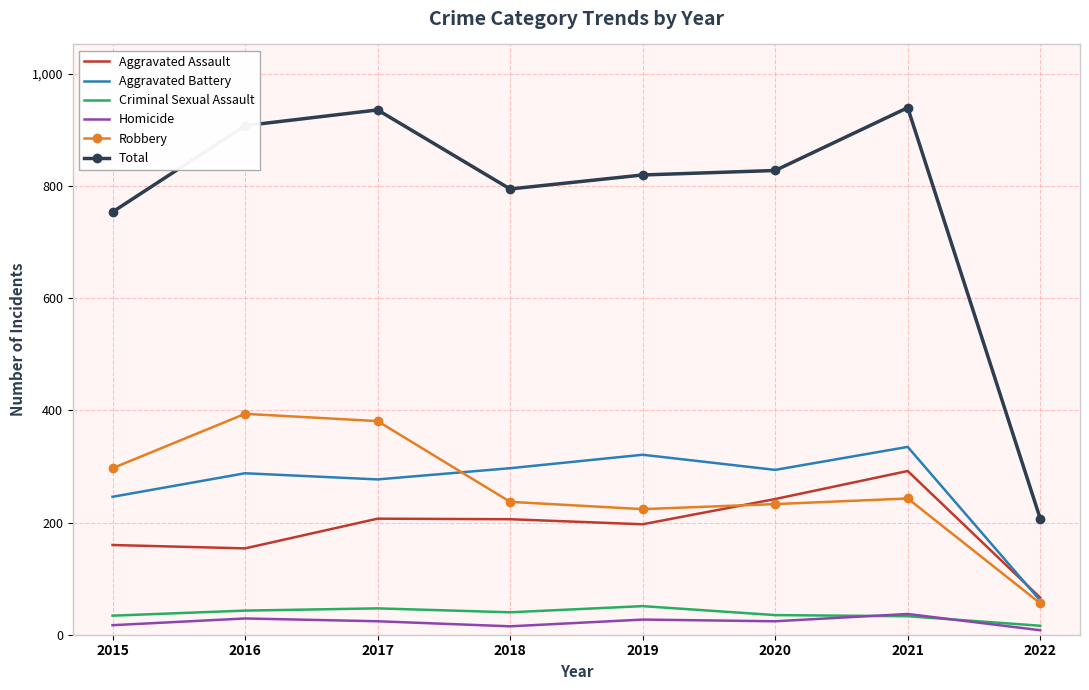

What is the total value across all series at 2020?

1656